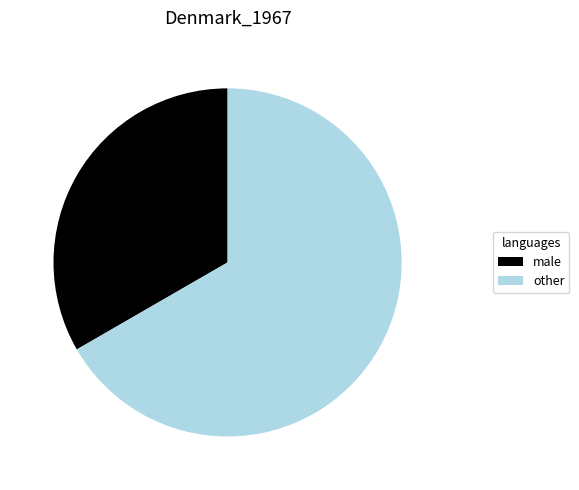

Which has a higher value, other or male?

other